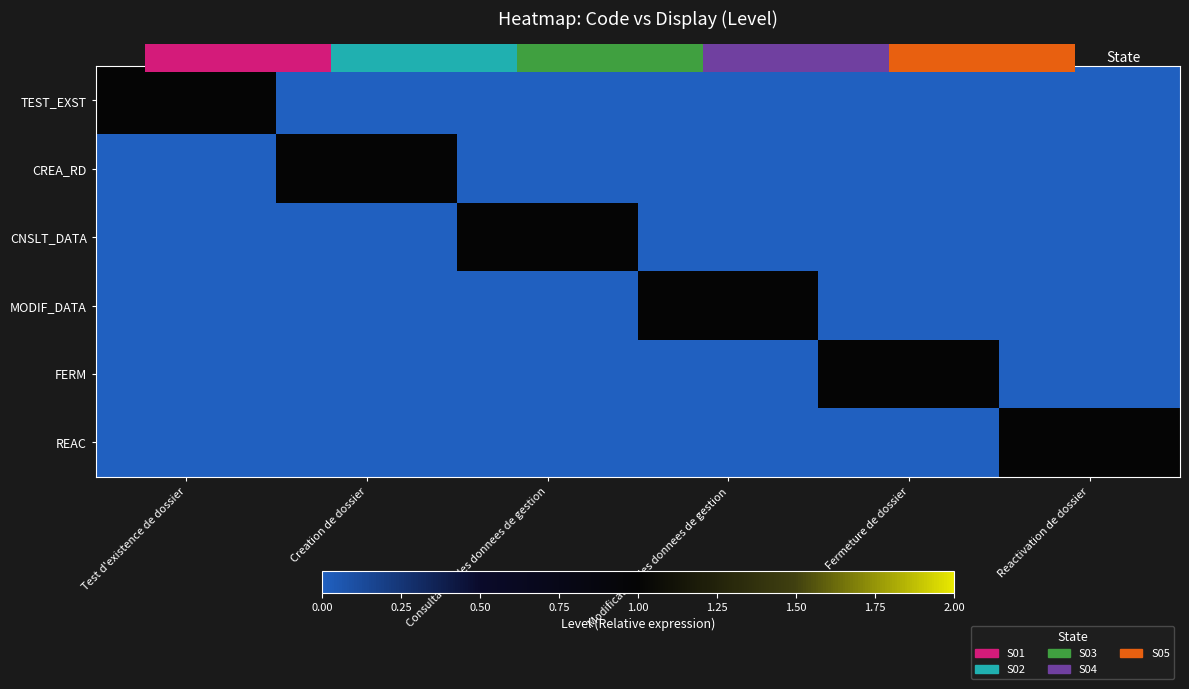

The value of TEST_EXST at Fermeture de dossier is 0. True or false?

True